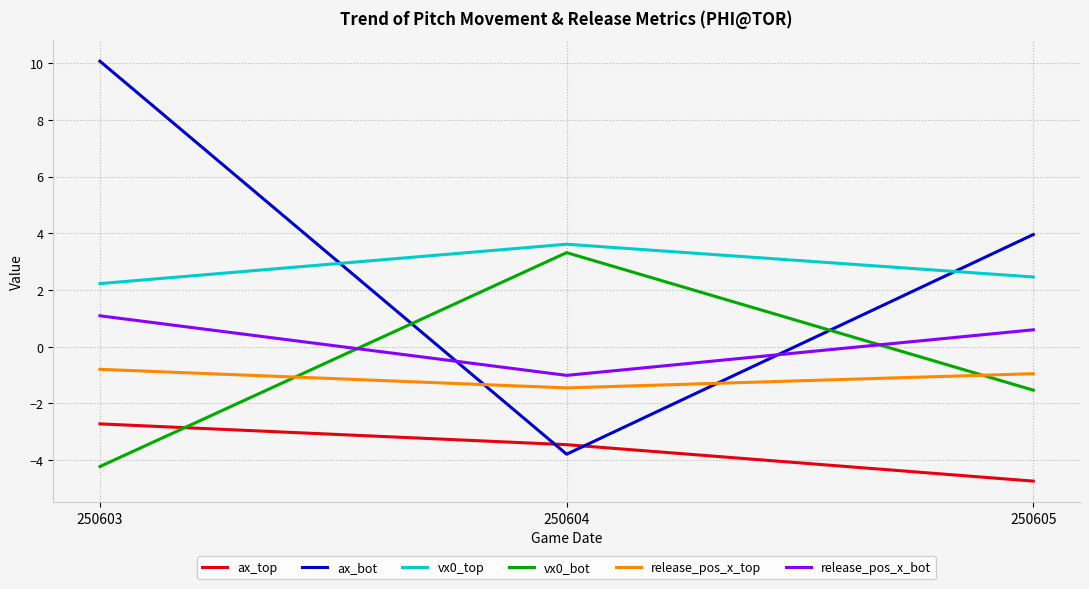

Reading left to right, extract all data points from this chart.

ax_top: 250603=-2.7	250604=-3.5	250605=-4.7
ax_bot: 250603=10.1	250604=-3.8	250605=4.0
vx0_top: 250603=2.2	250604=3.6	250605=2.5
vx0_bot: 250603=-4.2	250604=3.3	250605=-1.5
release_pos_x_top: 250603=-0.8	250604=-1.5	250605=-1.0
release_pos_x_bot: 250603=1.1	250604=-1.0	250605=0.6